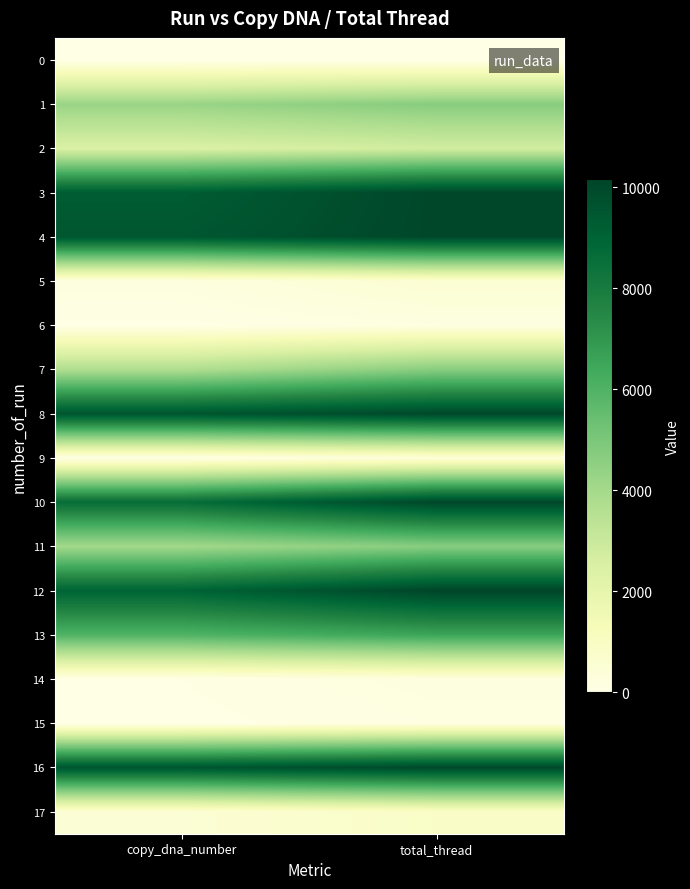

How many categories are shown in the chart?

2